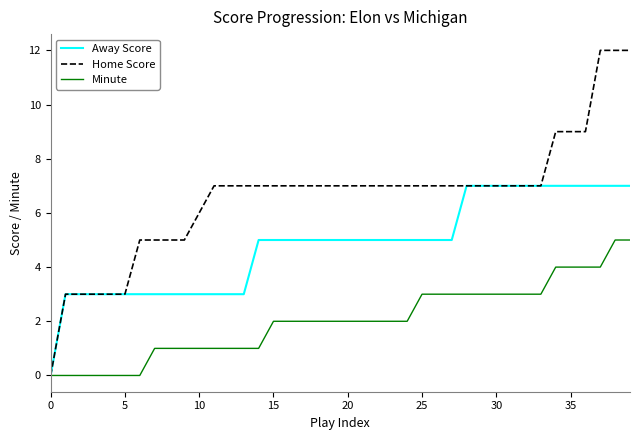

Rank the series by their average value, from highest to lowest.

Home Score, Away Score, Minute